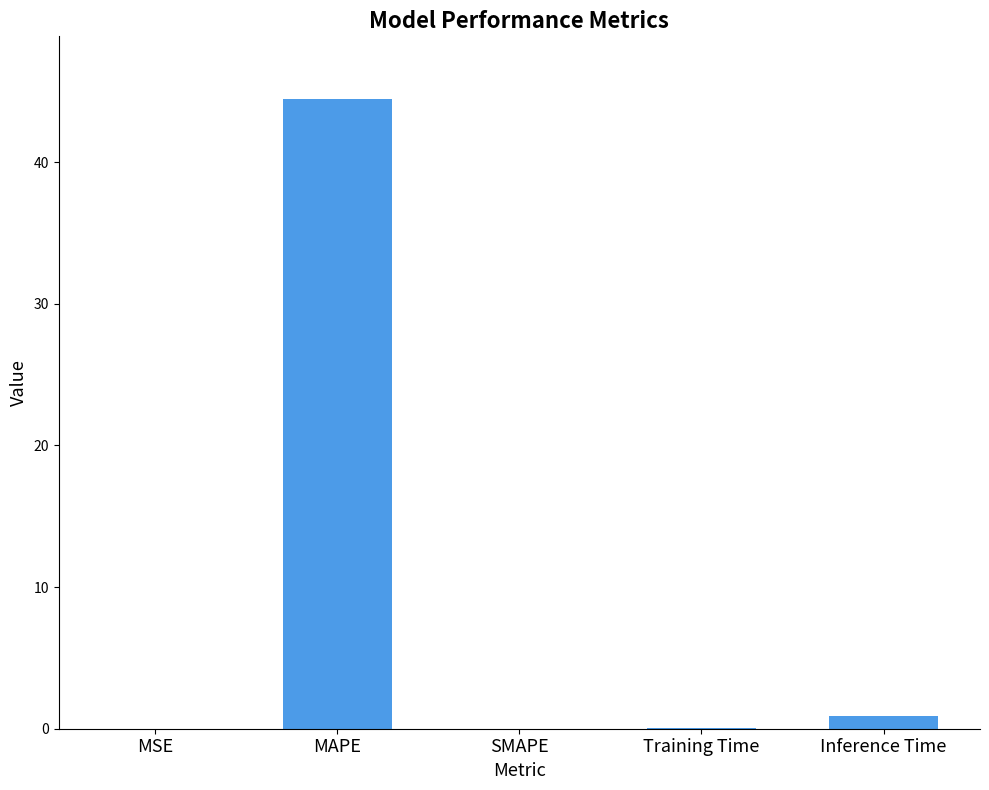

Between MAPE and Training Time, which is larger?

MAPE